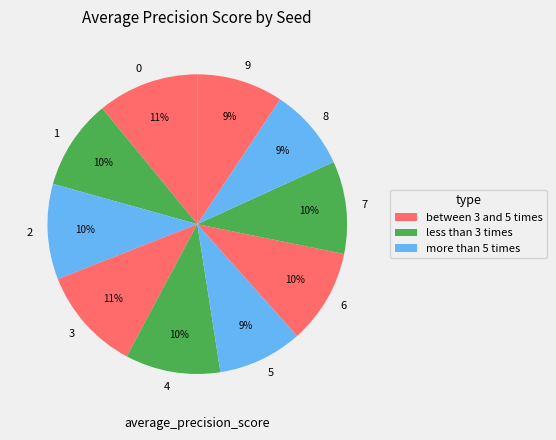

To the nearest percent, what is the difference between the 9 and 6 slice percentages?

1%